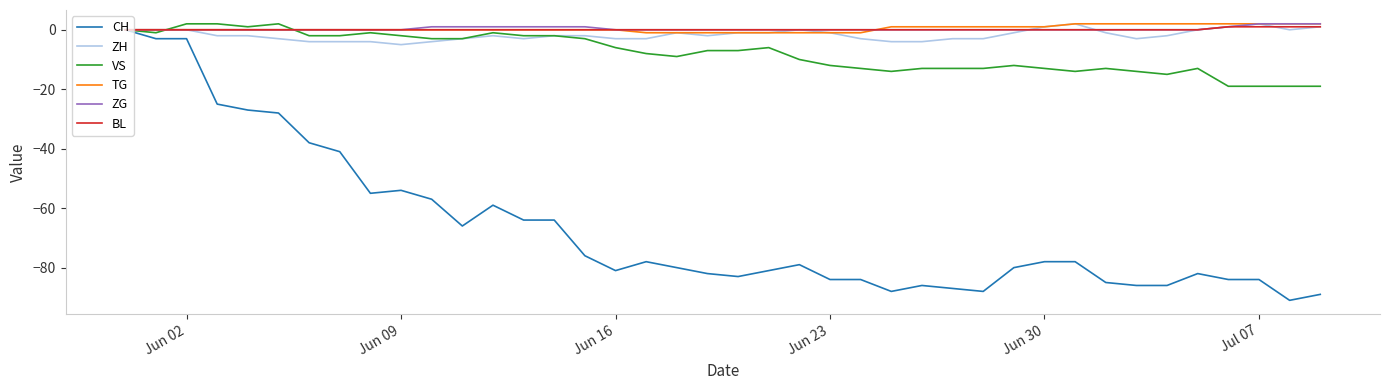

What is the smallest value displayed?

-91